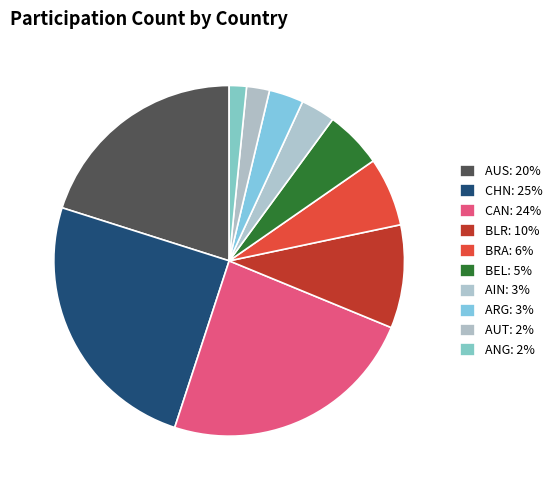

Rank the categories by value from highest to lowest.

CHN, CAN, AUS, BLR, BRA, BEL, AIN, ARG, AUT, ANG